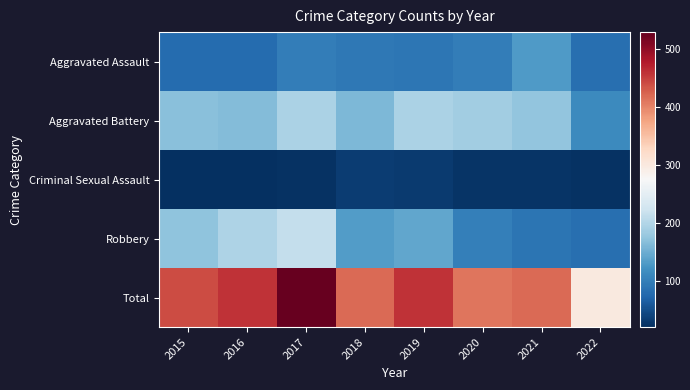

What is the difference between the highest and lowest values at 2022?

277